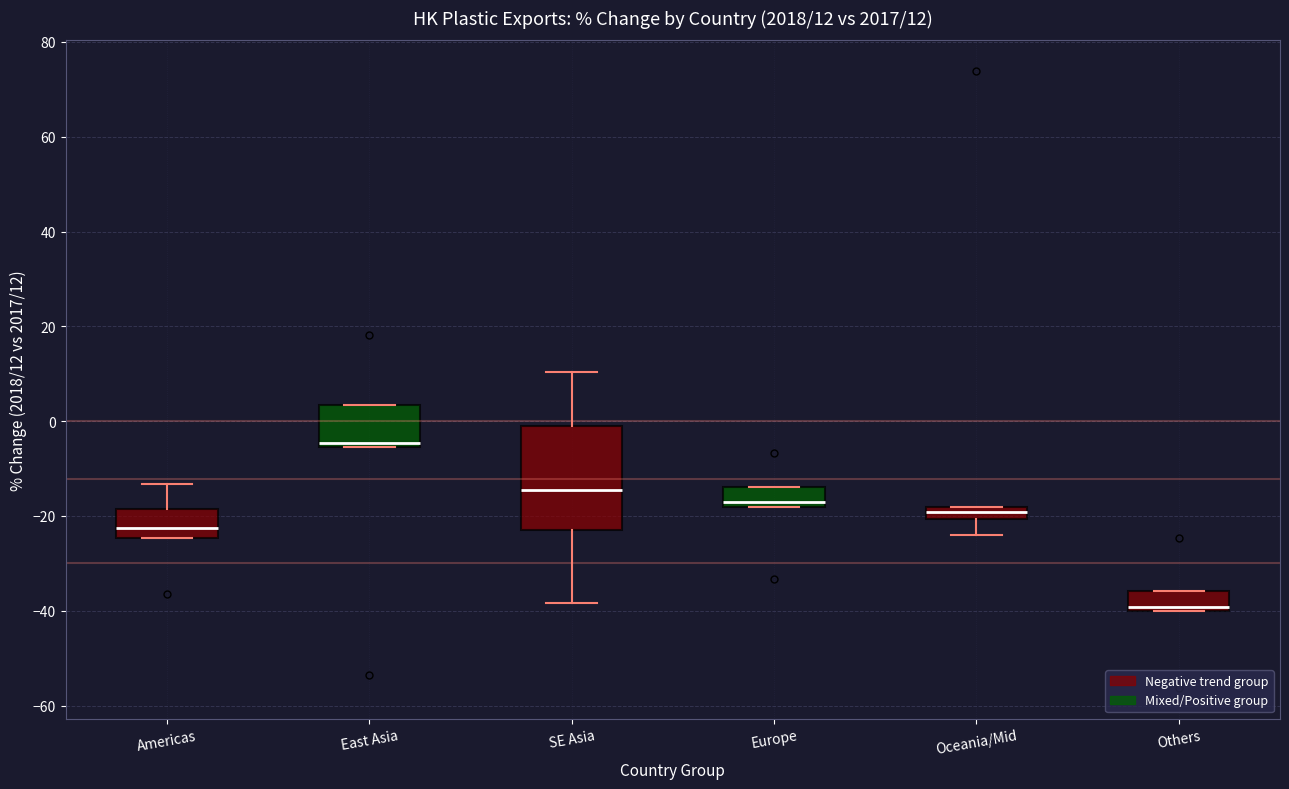

Which box's median line is the highest?

East Asia